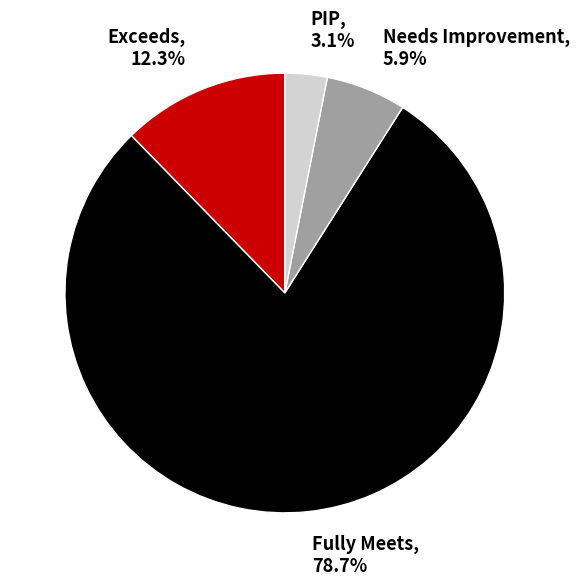

Which category has the smallest portion of the pie?

PIP